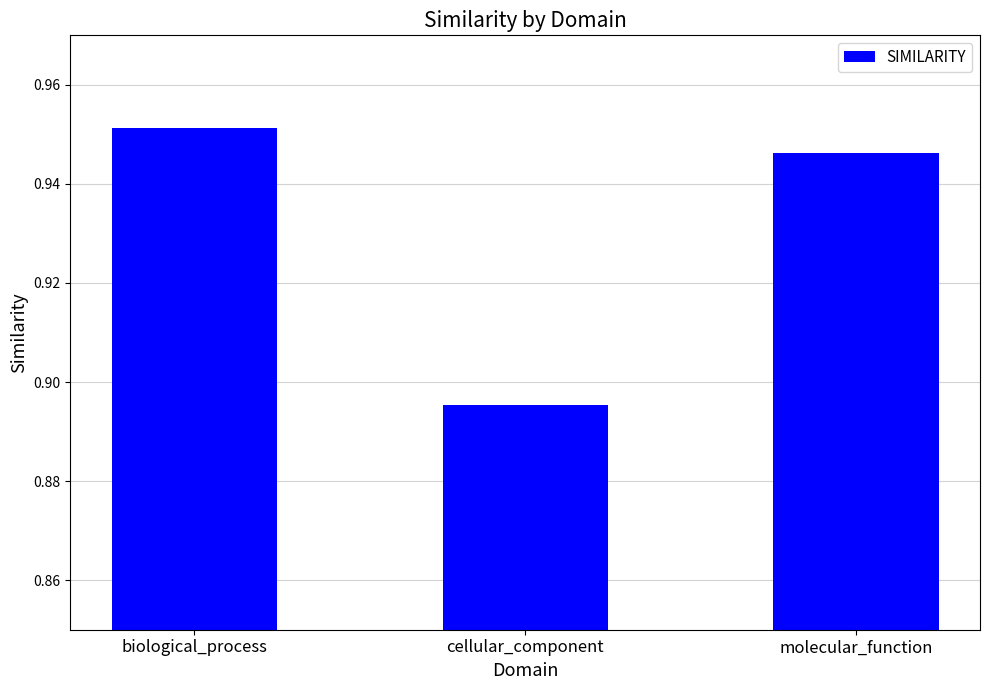

What is the sum of all values?

2.8